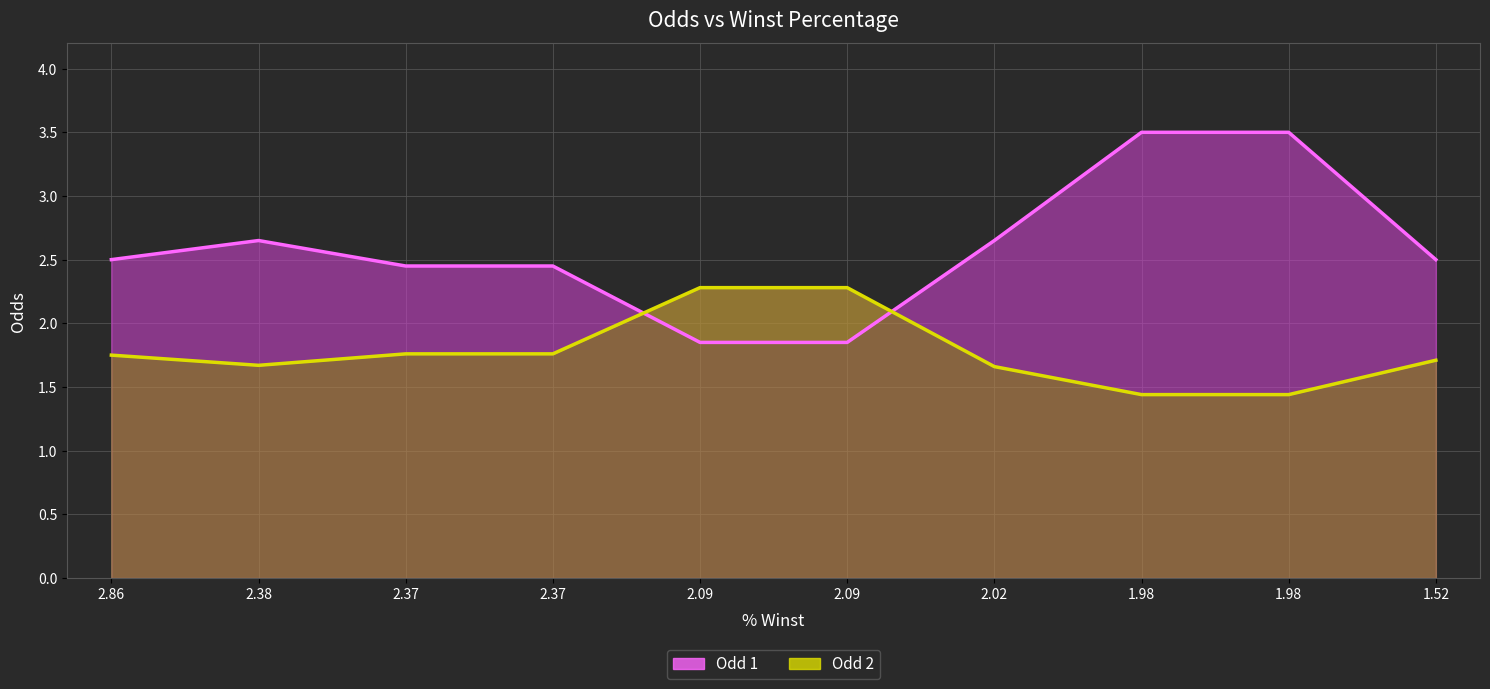

Reading left to right, extract all data points from this chart.

Odd 1: 2.86=2.5	2.38=2.6	2.37=2.5	2.37=2.5	2.09=1.9	2.09=1.9	2.02=2.6	1.98=3.5	1.98=3.5	1.52=2.5
Odd 2: 2.86=1.8	2.38=1.7	2.37=1.8	2.37=1.8	2.09=2.3	2.09=2.3	2.02=1.7	1.98=1.4	1.98=1.4	1.52=1.7